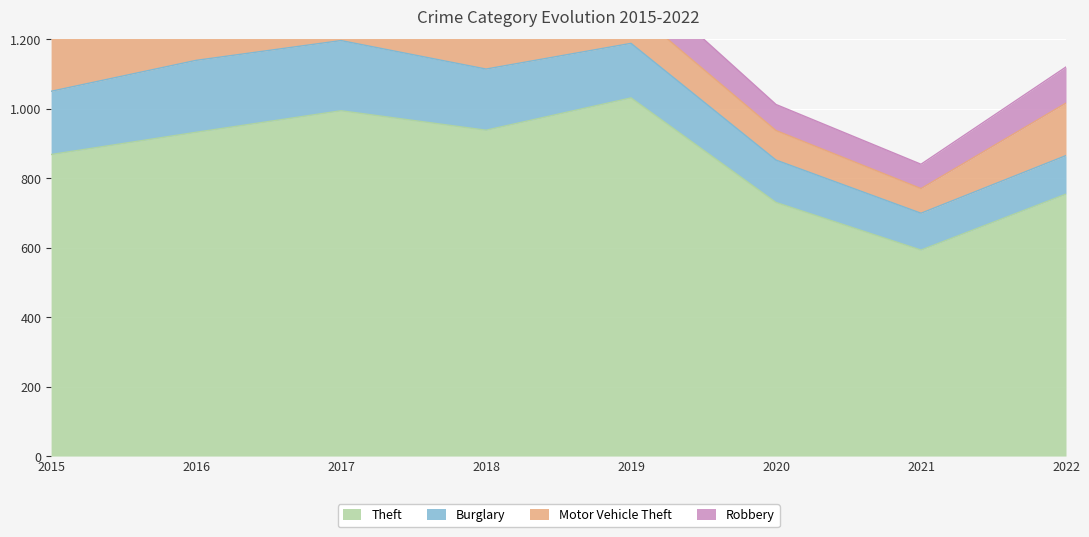

True or false: Robbery and Motor Vehicle Theft intersect in this chart.

False